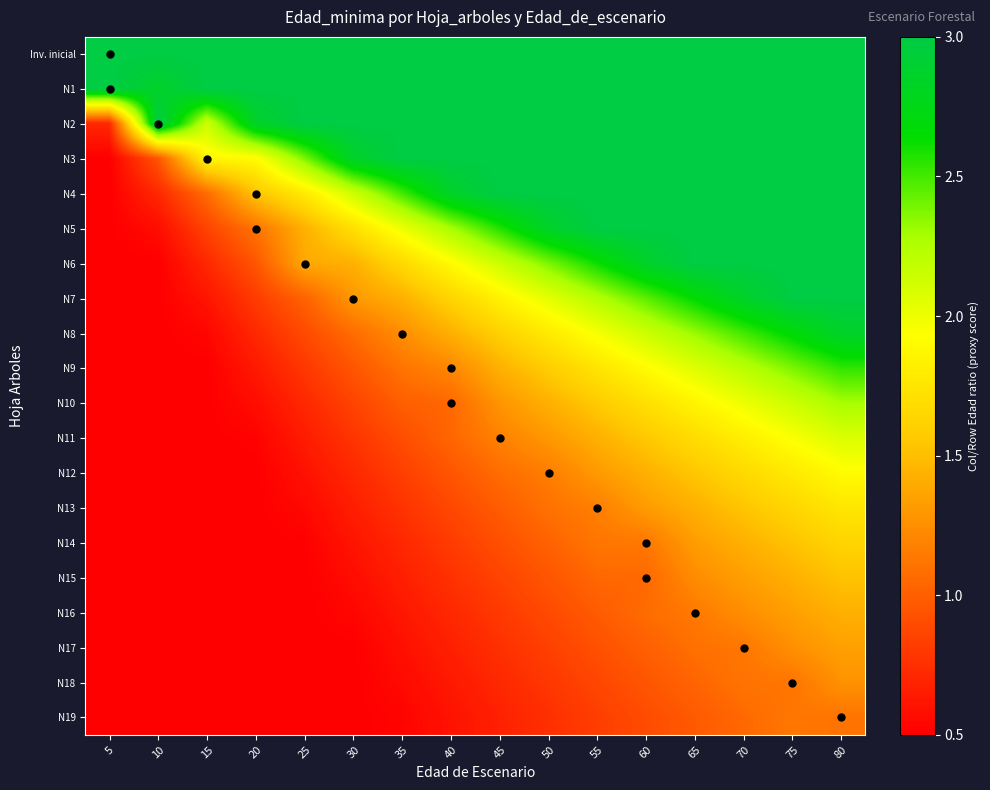

What is the spread (max minus min) of values at 25?

2.5